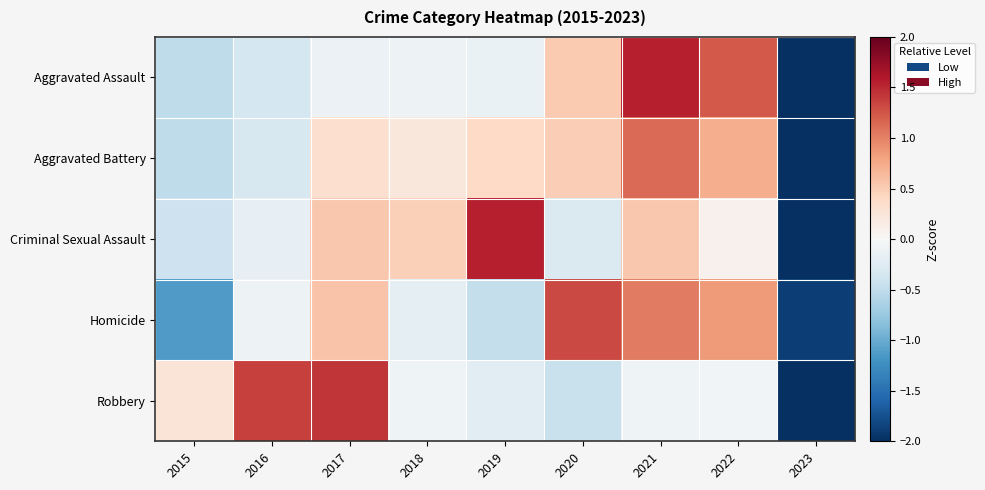

What is the difference between the highest and lowest values at 2017?

1.5